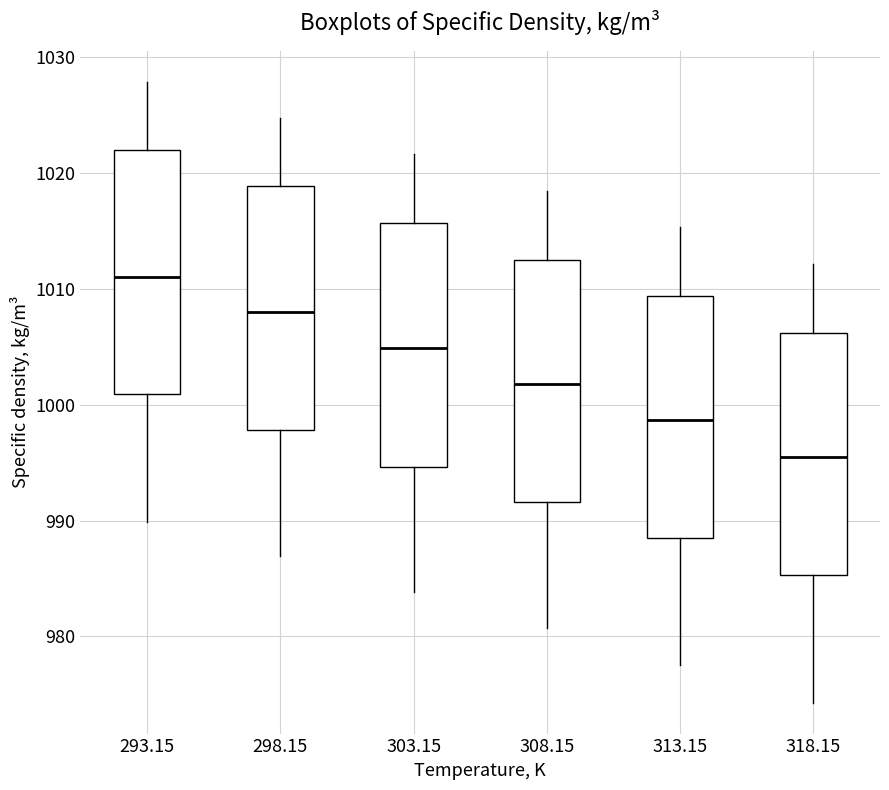

Where does the median line of the box at x = 293.15 sit on the y-axis? The values are not printed on the chart, so give them approximately, as read against the axis.

1011